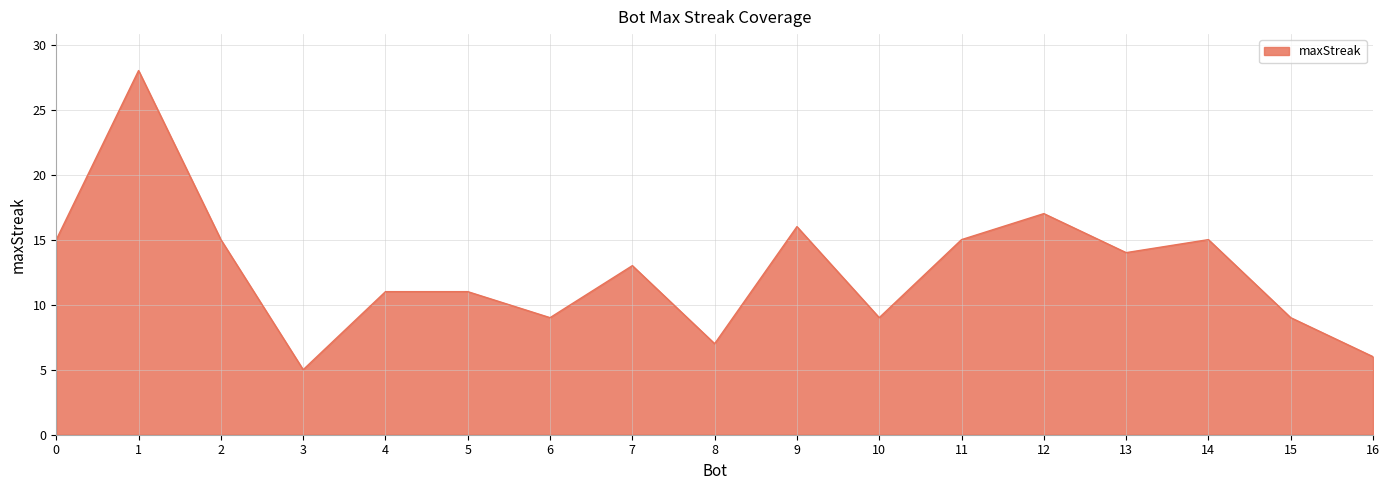

True or false: the data shows 3 at 0.

False